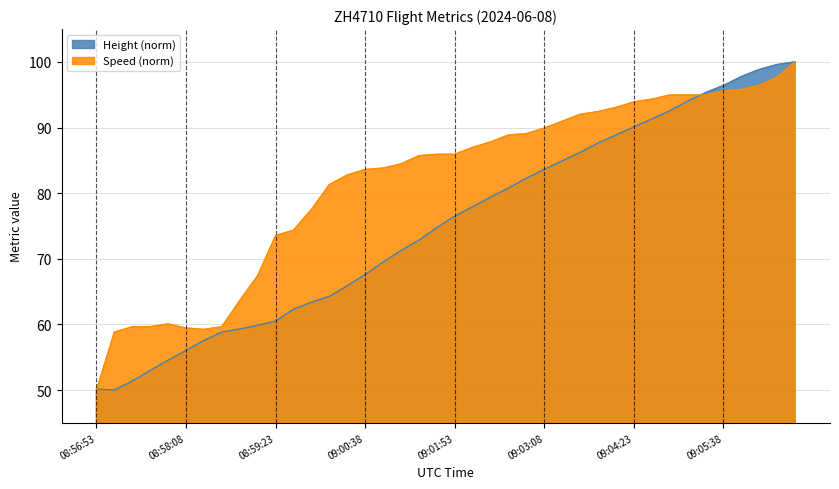

Which series has the largest range (max minus min)?

Height